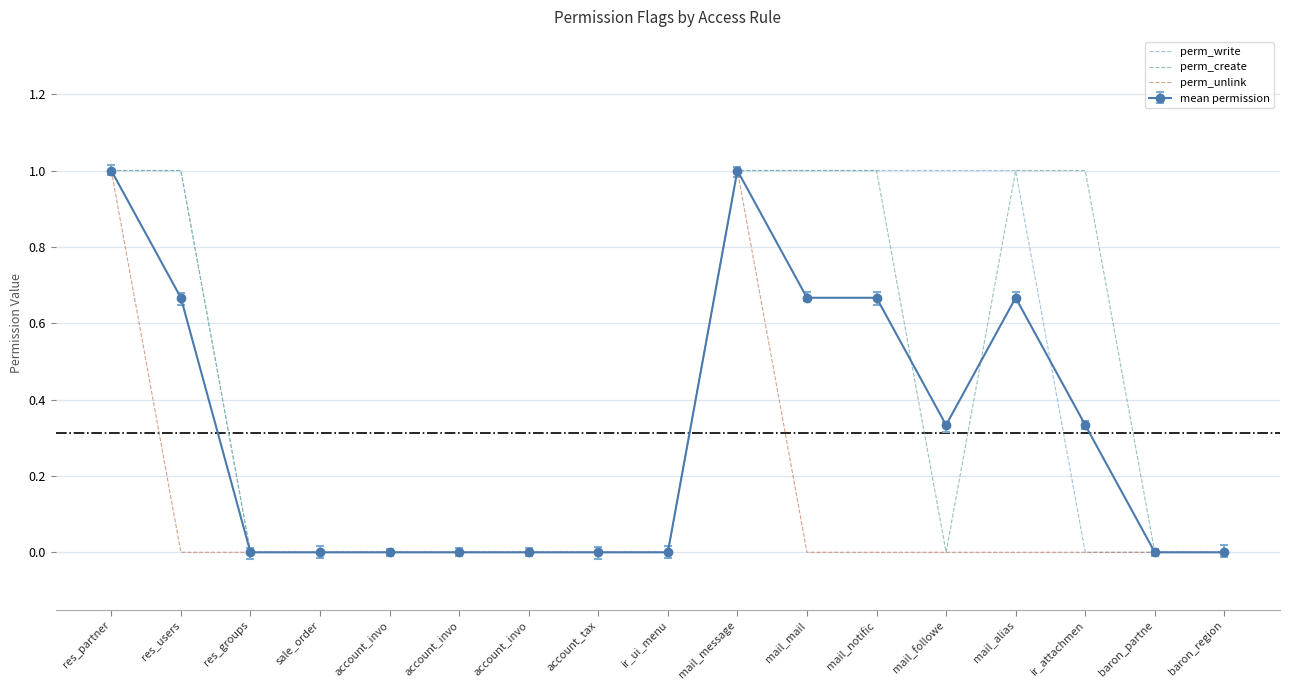

Reading right to left, extract all data points from this chart.

perm_write: baron_region=0	baron_partne=0	ir_attachmen=0	mail_alias=1	mail_followe=1	mail_notific=1	mail_mail=1	mail_message=1	ir_ui_menu=0	account_tax=0	account_invo=0	account_invo=0	account_invo=0	sale_order=0	res_groups=0	res_users=1	res_partner=1
perm_create: baron_region=0	baron_partne=0	ir_attachmen=1	mail_alias=1	mail_followe=0	mail_notific=1	mail_mail=1	mail_message=1	ir_ui_menu=0	account_tax=0	account_invo=0	account_invo=0	account_invo=0	sale_order=0	res_groups=0	res_users=1	res_partner=1
perm_unlink: baron_region=0	baron_partne=0	ir_attachmen=0	mail_alias=0	mail_followe=0	mail_notific=0	mail_mail=0	mail_message=1	ir_ui_menu=0	account_tax=0	account_invo=0	account_invo=0	account_invo=0	sale_order=0	res_groups=0	res_users=0	res_partner=1